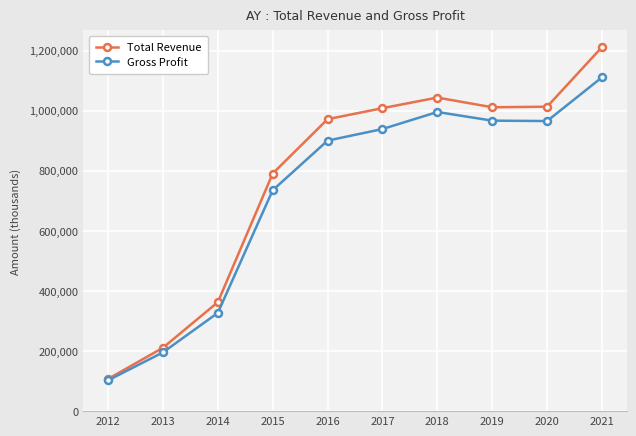

Between 2019 and 2021, which series saw the biggest shift?

Total Revenue